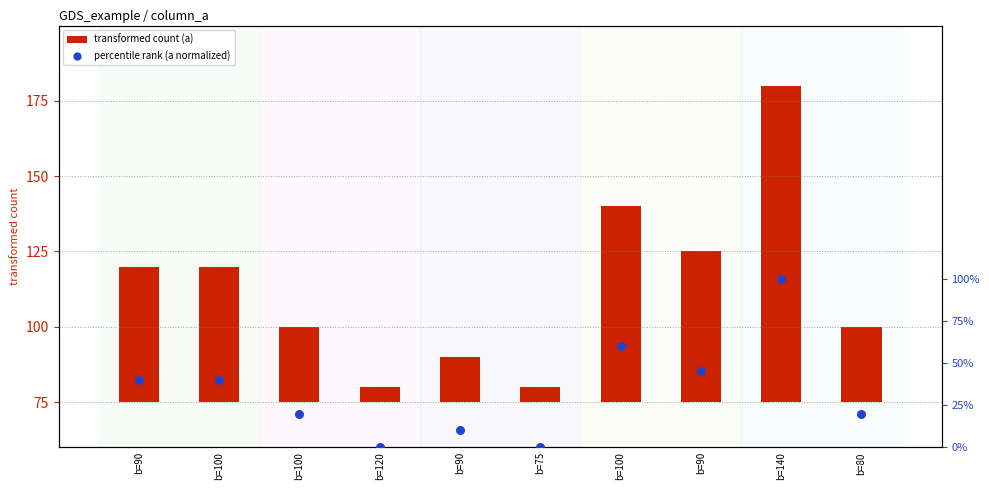

Which series has the largest total across all categories?

transformed count (a)